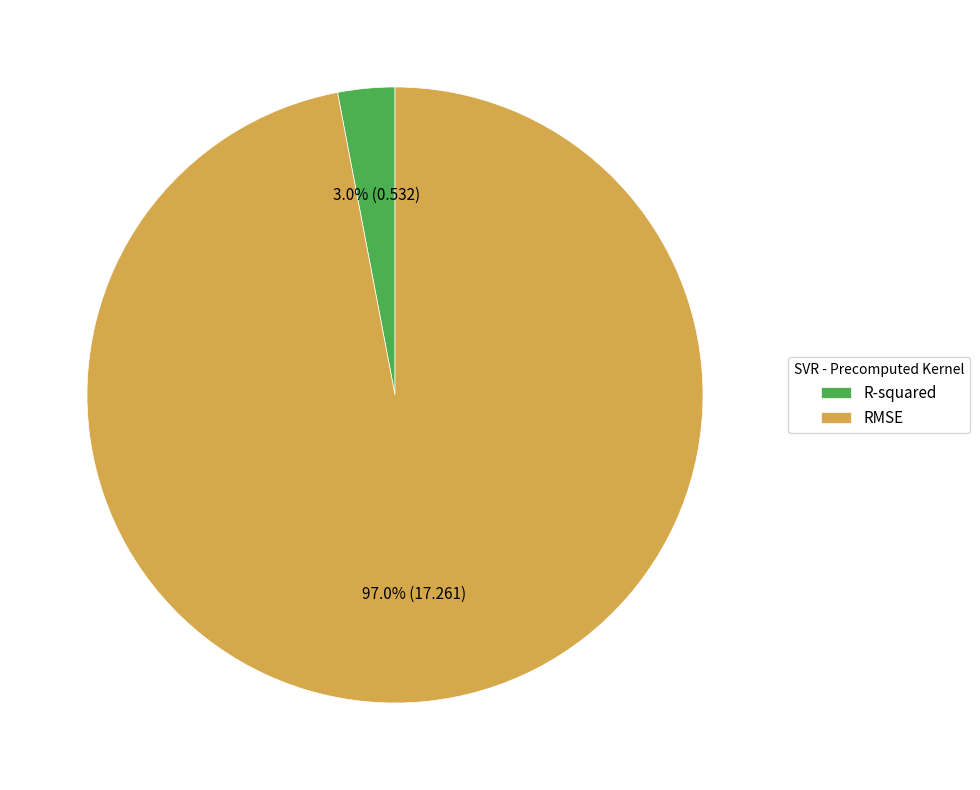

Count the number of slices in the pie.

2